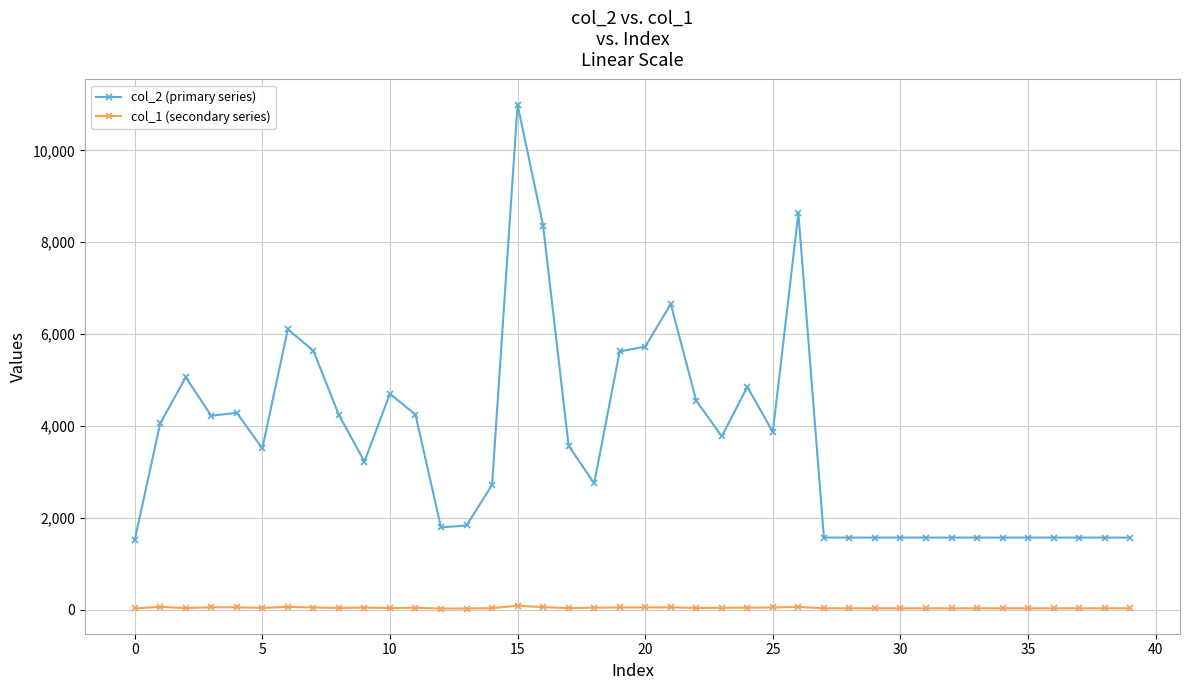

True or false: col_2 (primary series) has more than 1 interior local peaks.

True